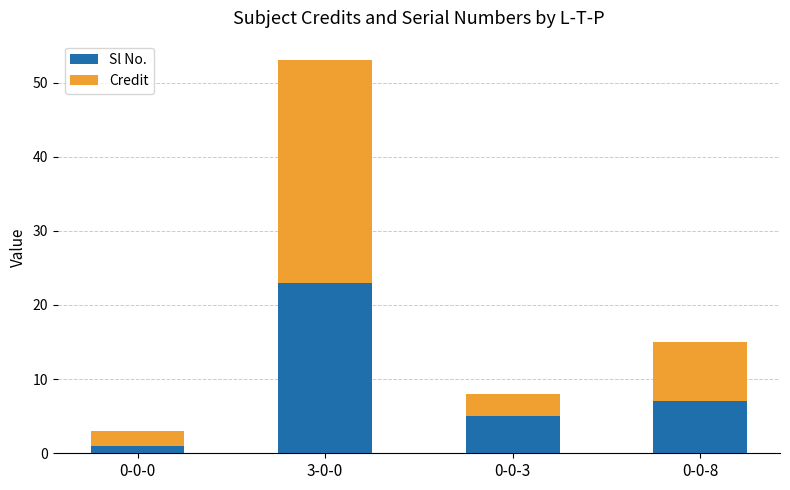

What is the highest value of the Sl No. series?

23